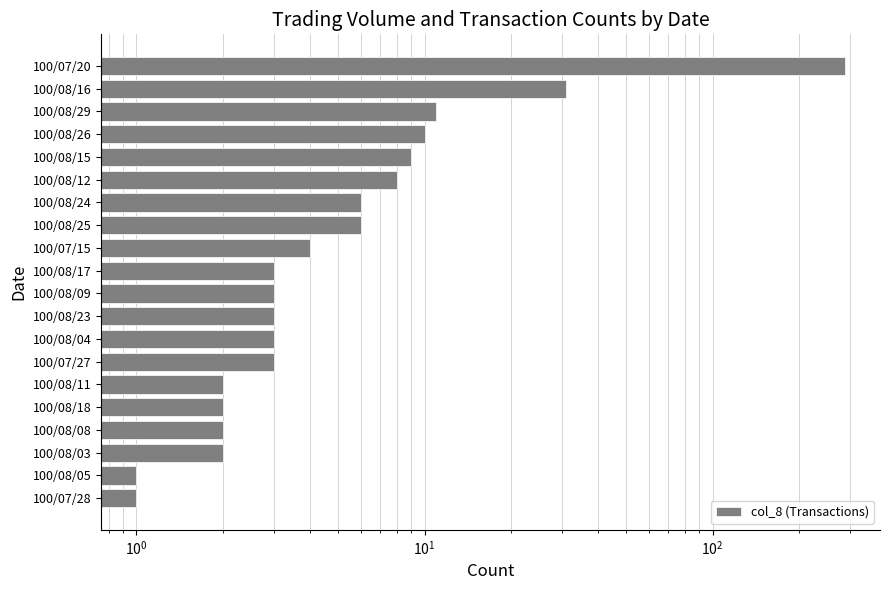

How many bars are there in total?

20